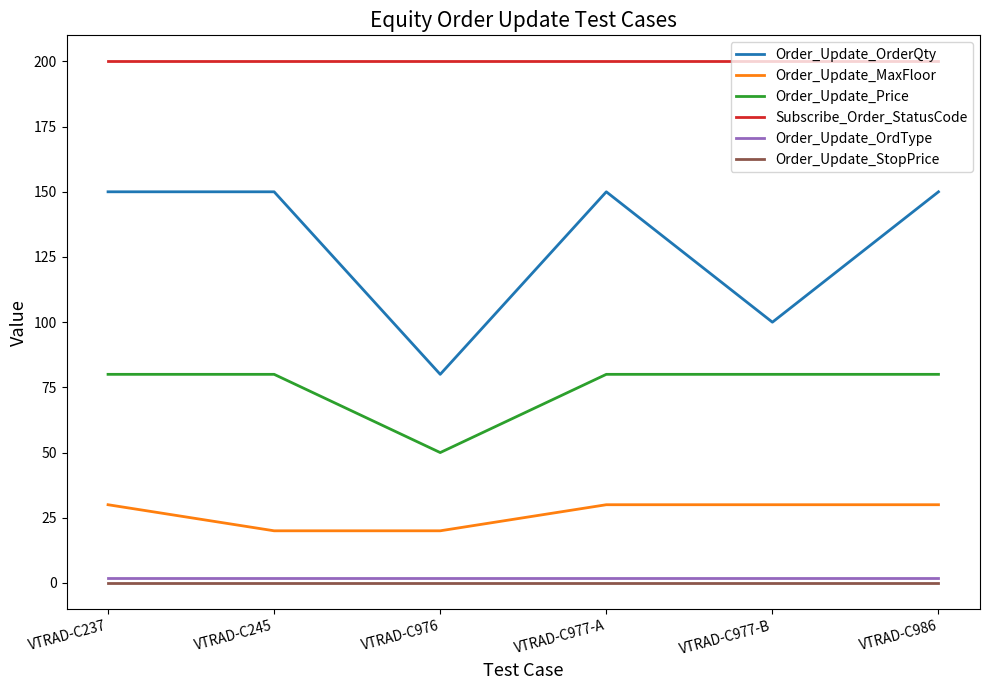

Is the value of Order_Update_OrdType at VTRAD-C986 greater than the value of Order_Update_MaxFloor at VTRAD-C237?

No